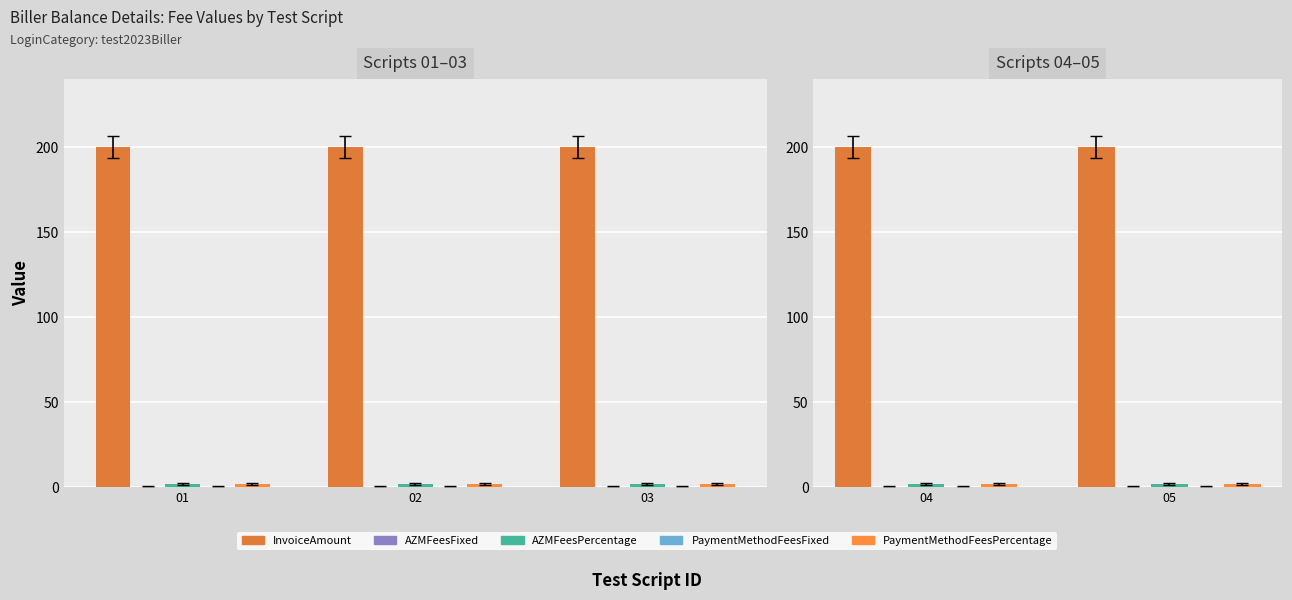

Which series has the largest total across all categories?

InvoiceAmount